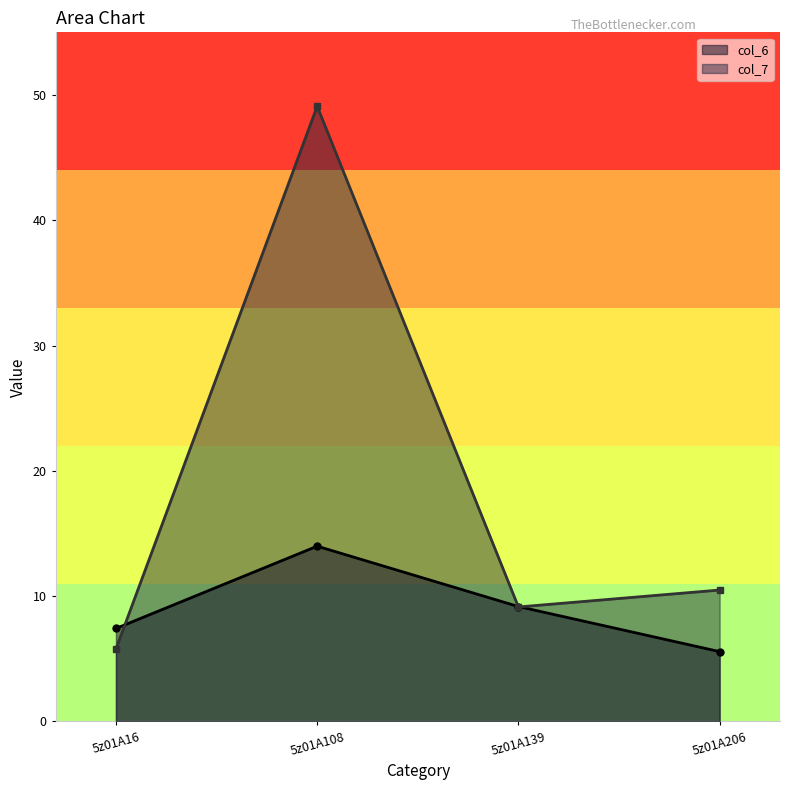

At which category does col_6 reach its first local peak?

5z01A108